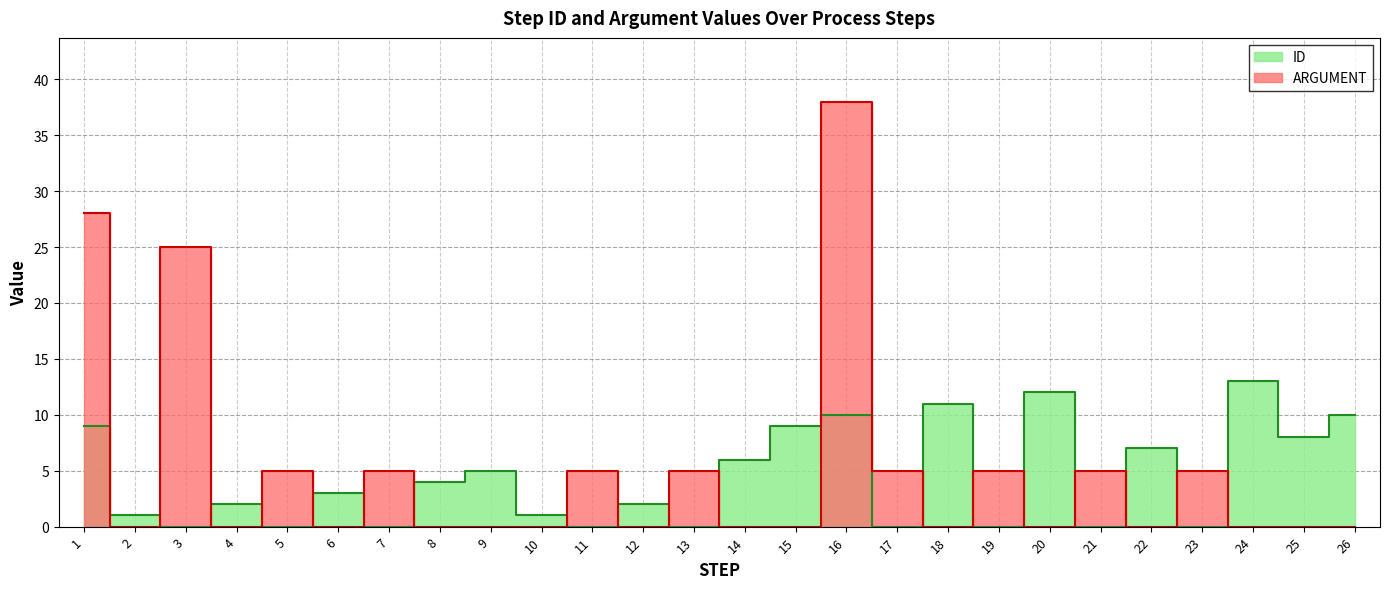

Which series has the largest range (max minus min)?

ARGUMENT